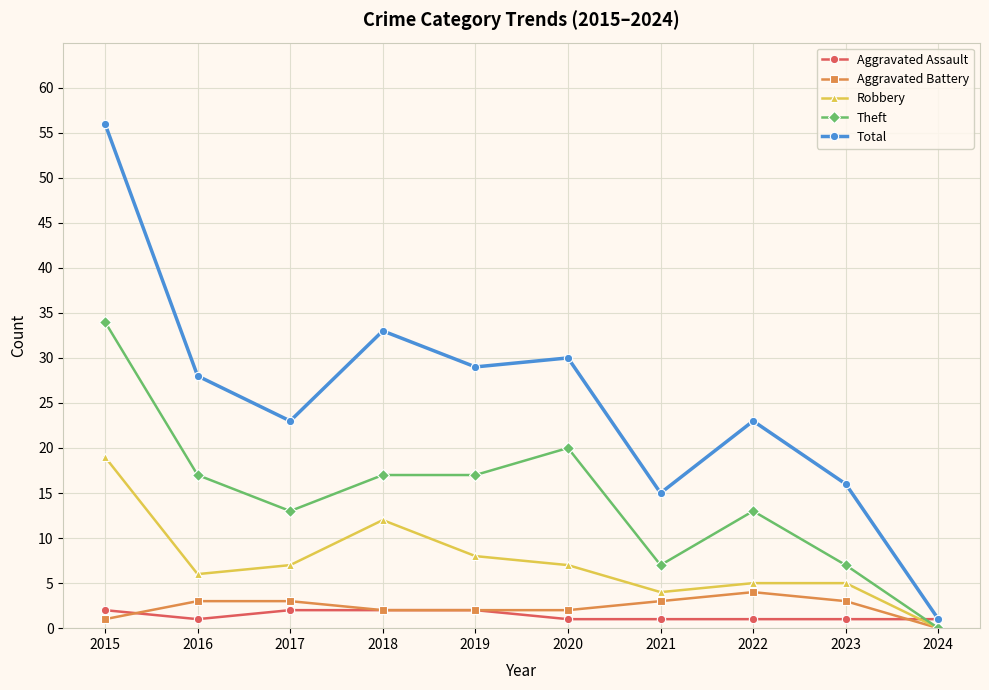

True or false: Robbery has a value of 19 at 2015.

True